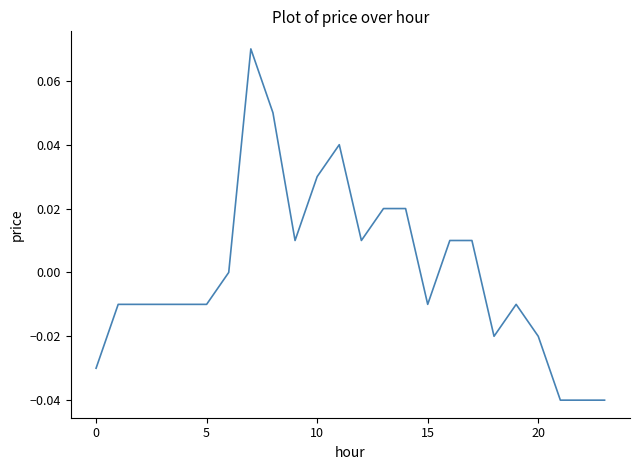

True or false: the data has more than 1 interior local peaks.

True